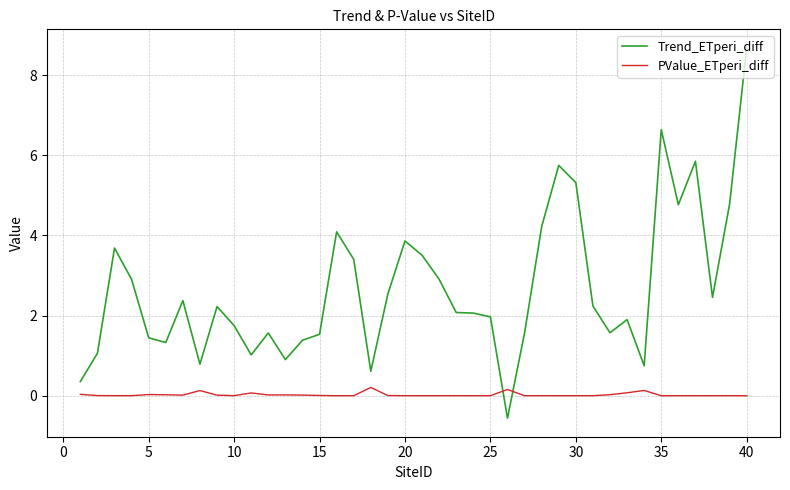

True or false: Trend_ETperi_diff has more than 0 points higher than both neighbors.

True